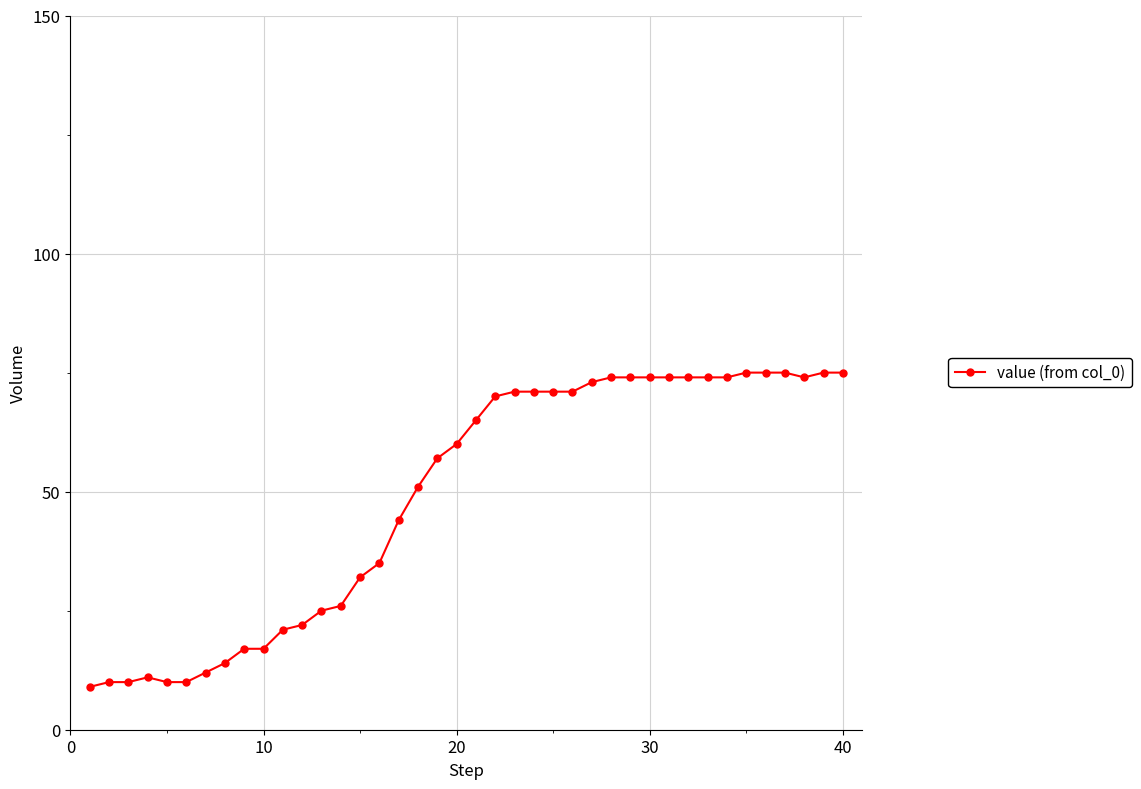

What is the sum of all values?

1952